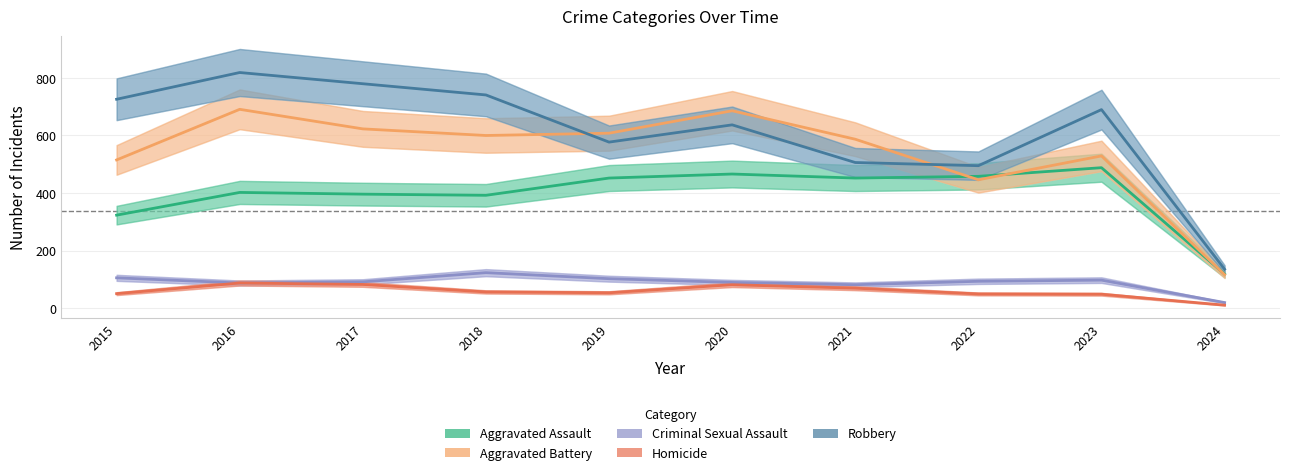

What is the difference between the maximum and minimum values in the Criminal Sexual Assault series?

104